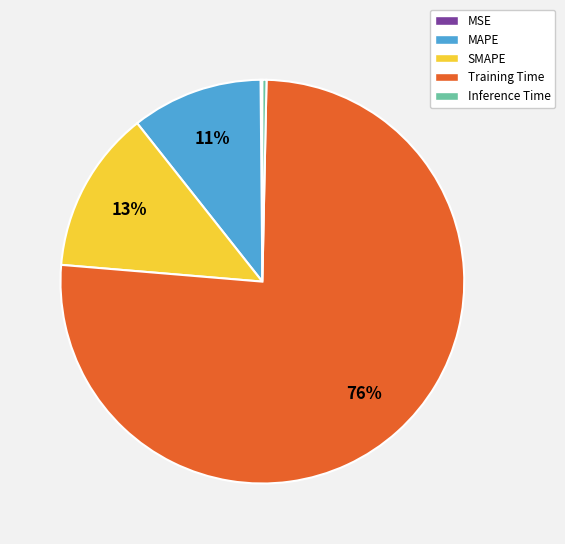

Is it true that SMAPE is 13% of the pie?

True